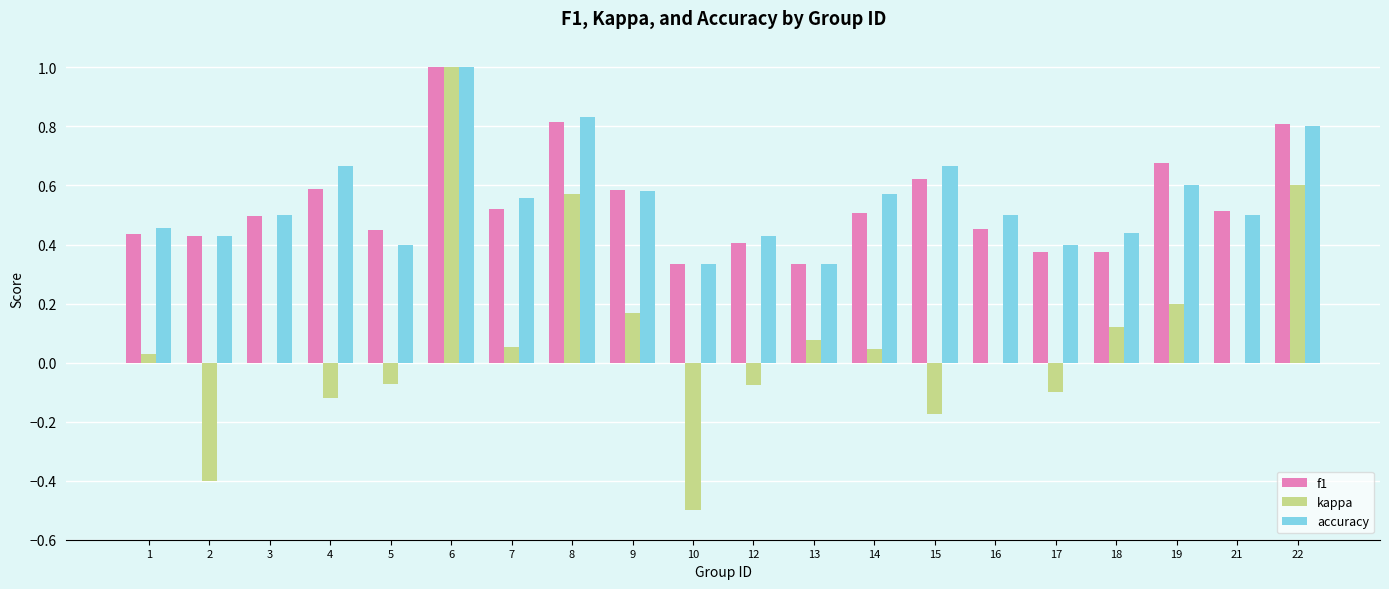

What is the greatest value displayed?

1.0